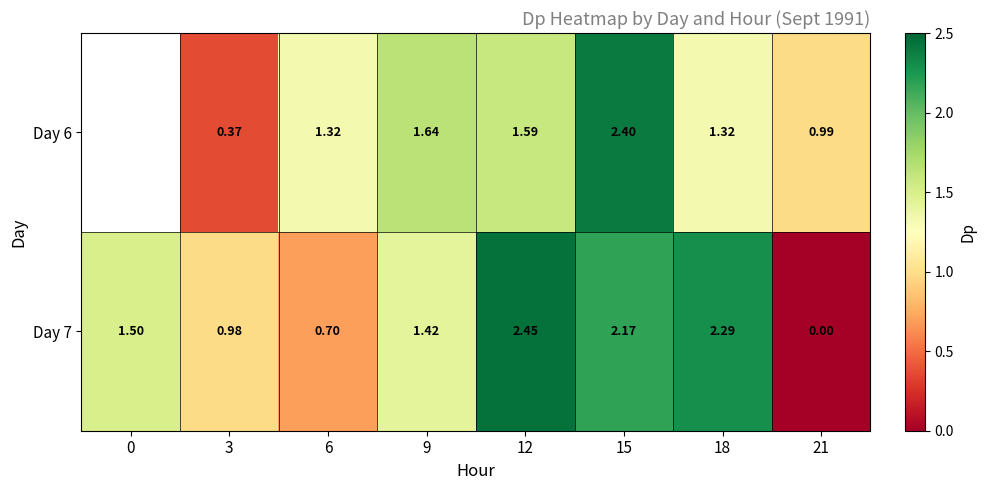

What is the difference between the highest and lowest values at 3?

0.6